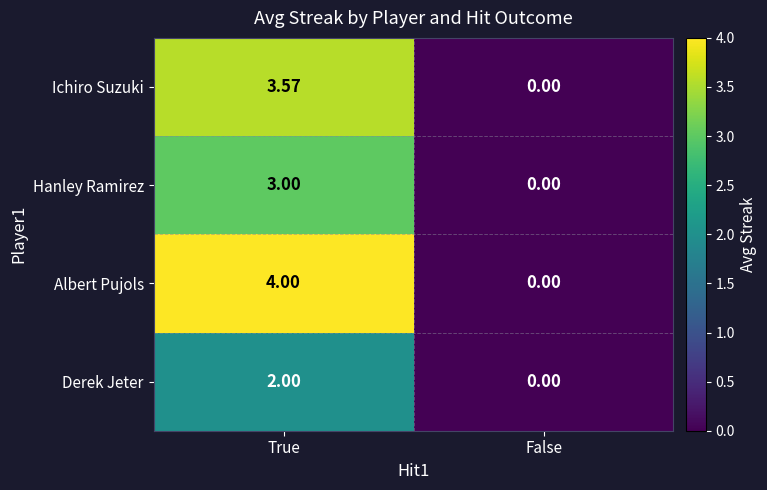

Which series has the widest spread of values?

Albert Pujols